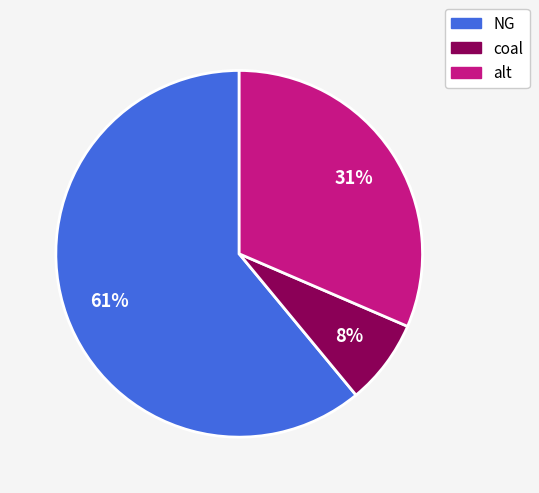

Is it true that alt is 31% of the pie?

True